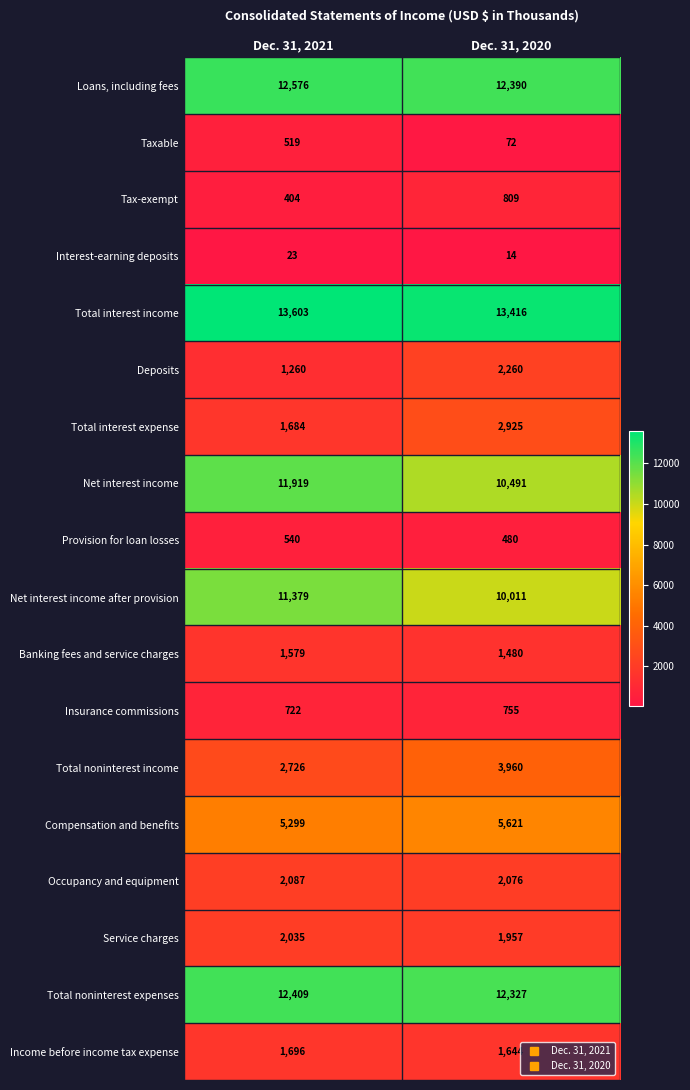

True or false: Compensation and benefits has a value of 9519 at Dec. 31, 2021.

False